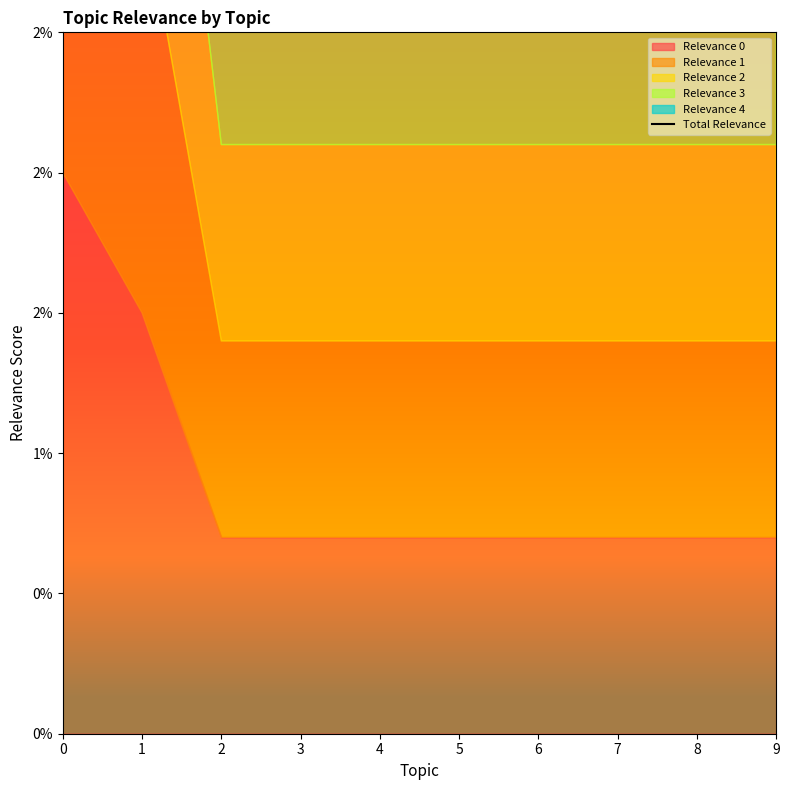

The chart shows a value of 0.0 at 7. True or false?

True